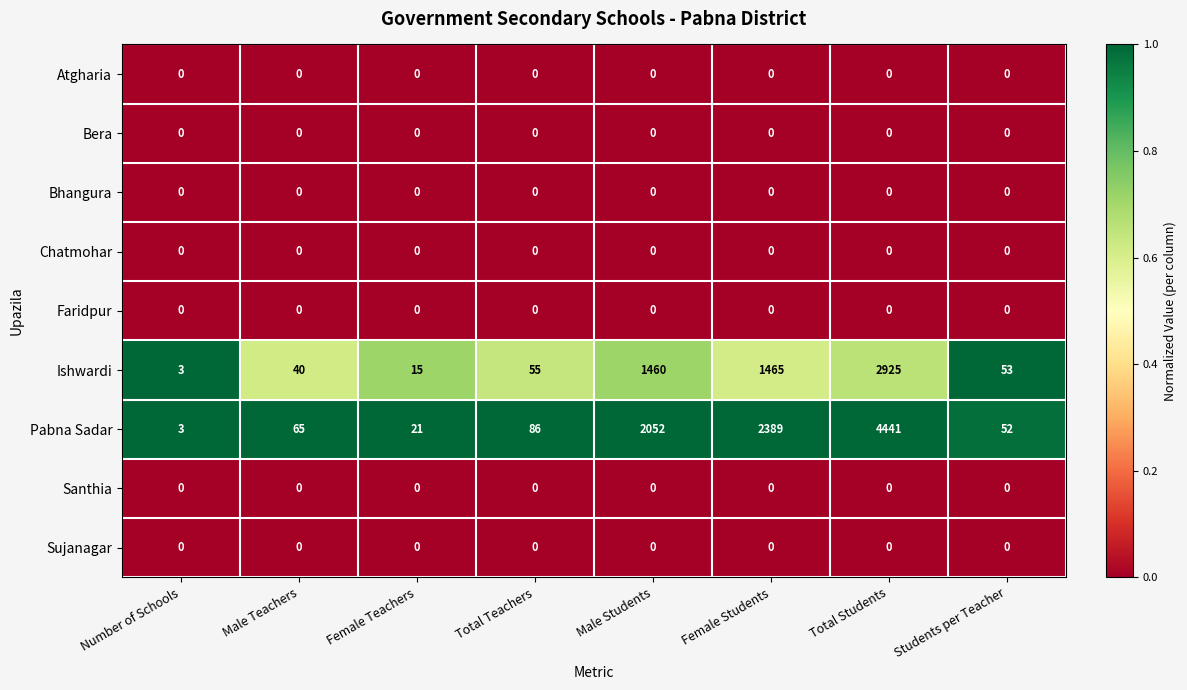

True or false: Pabna Sadar has a value of 934 at Female Students.

False